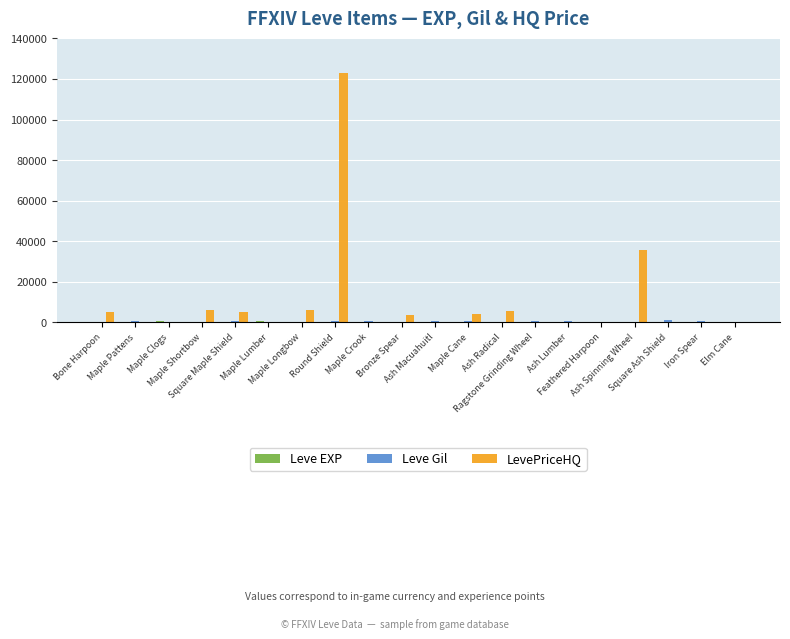

Count the number of categories in the chart.

20